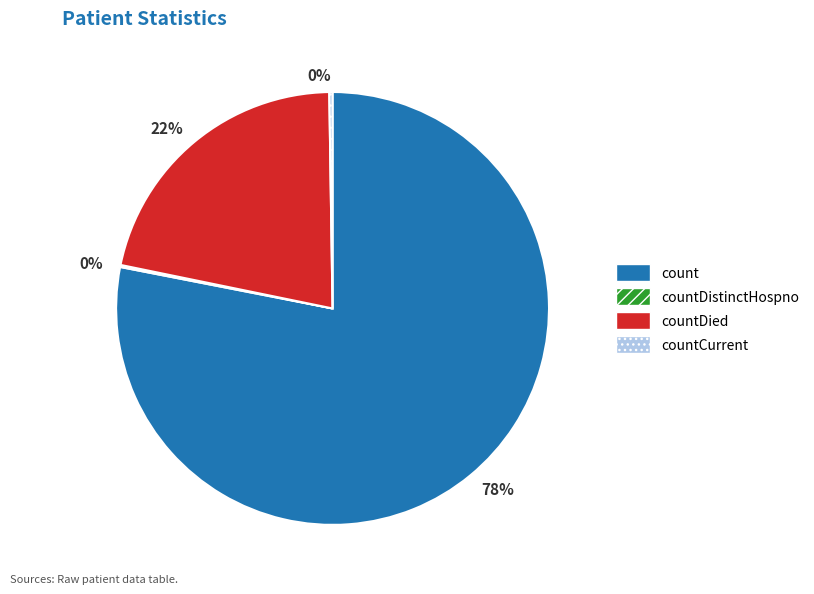

To the nearest percent, what is the difference between the largest and smallest slice percentages?

78%